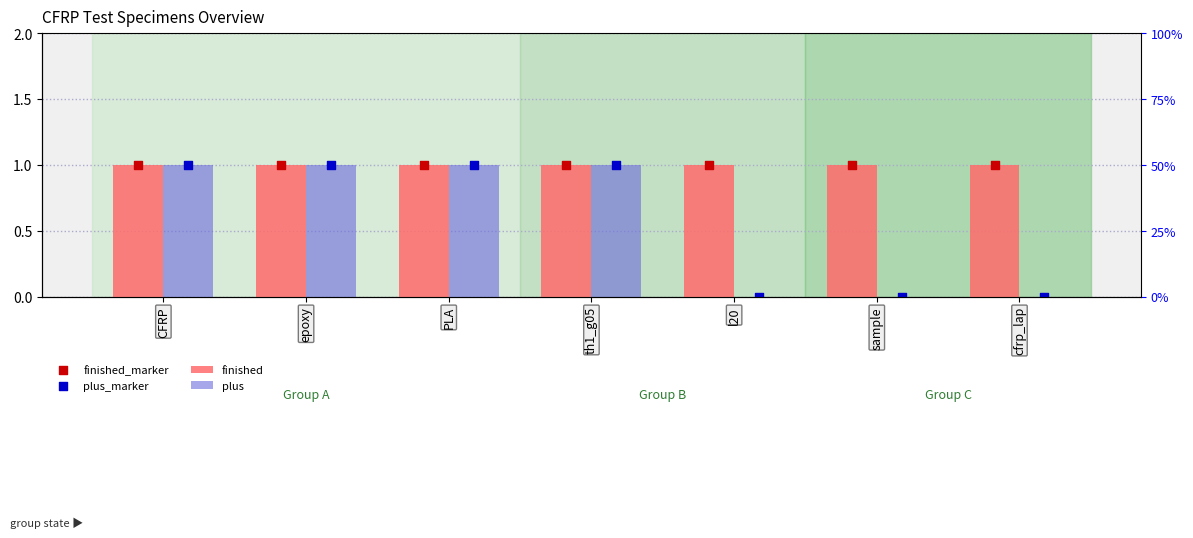

What are all the series names shown in the legend?

finished, plus, finished_marker, plus_marker